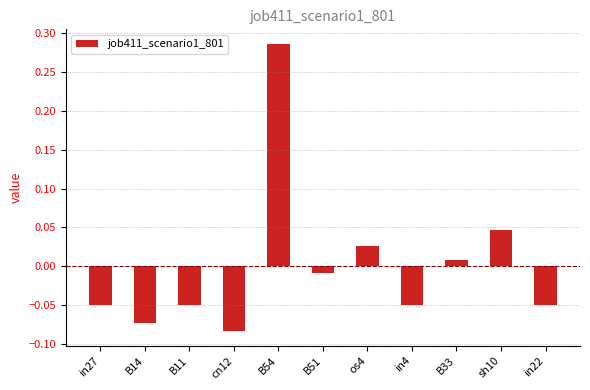

What is the label of the 9th bar from the left?

B33